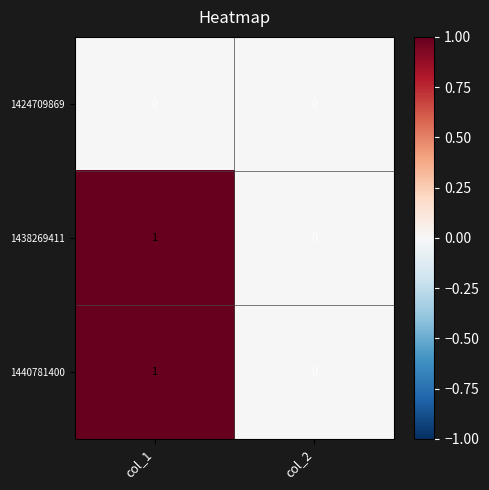

At which label is 1440781400 closest to 0?

col_2